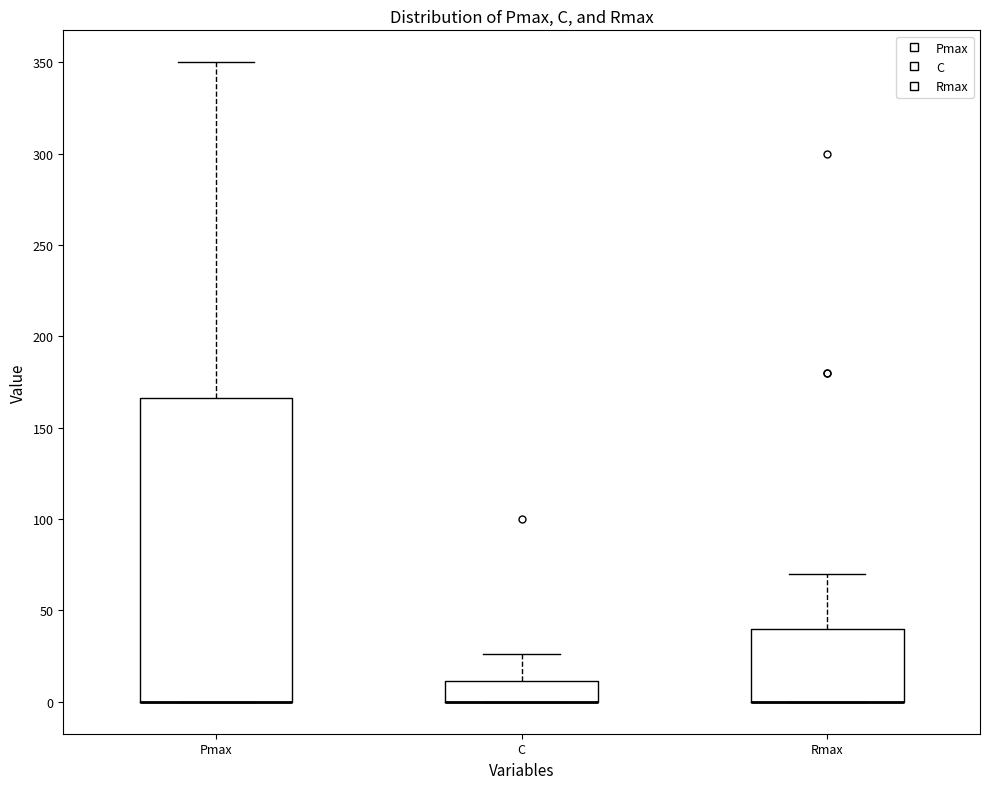

Comparing the boxes themselves (not the whiskers), which one is the tallest?

Pmax